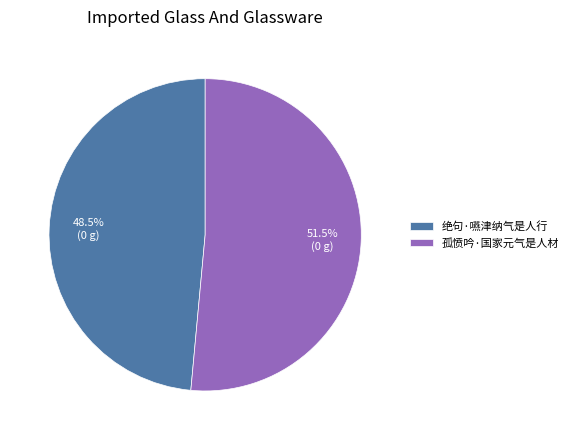

What is the largest slice in the pie chart?

孤愤吟·国家元气是人材